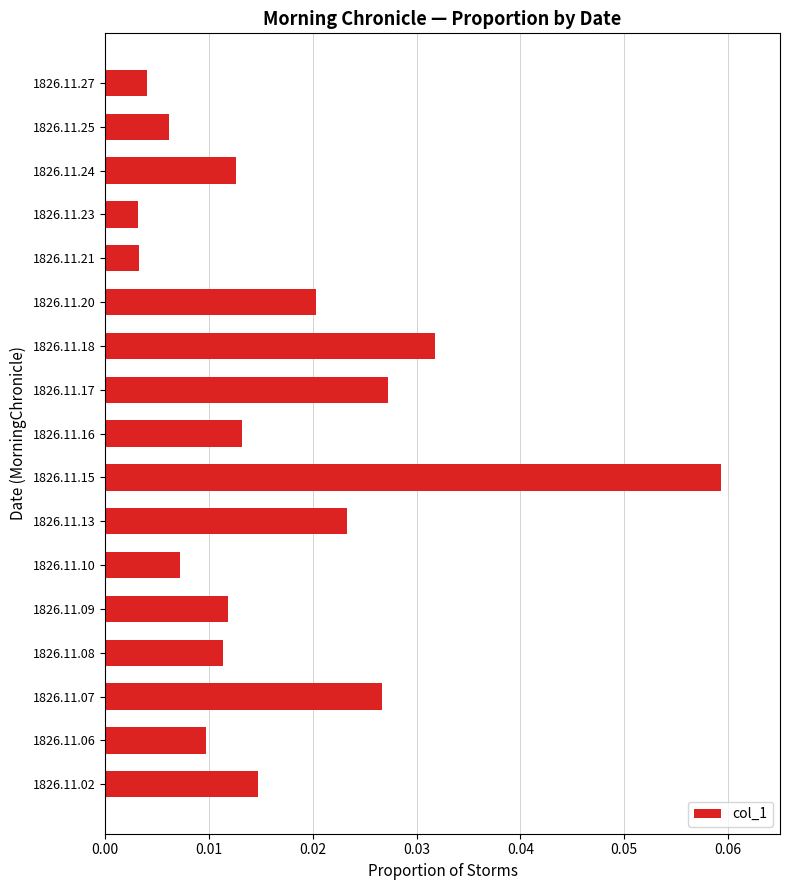

Which has a higher value, 1826.11.25 or 1826.11.08?

1826.11.08